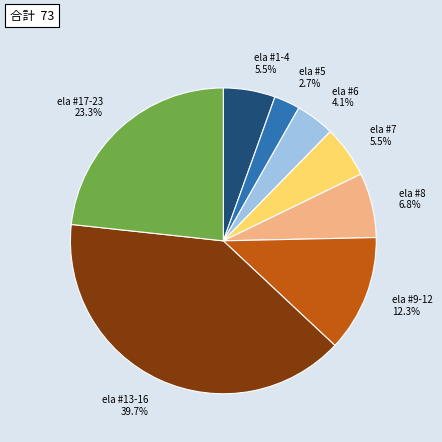

What is the smallest slice in the pie chart?

ela #5